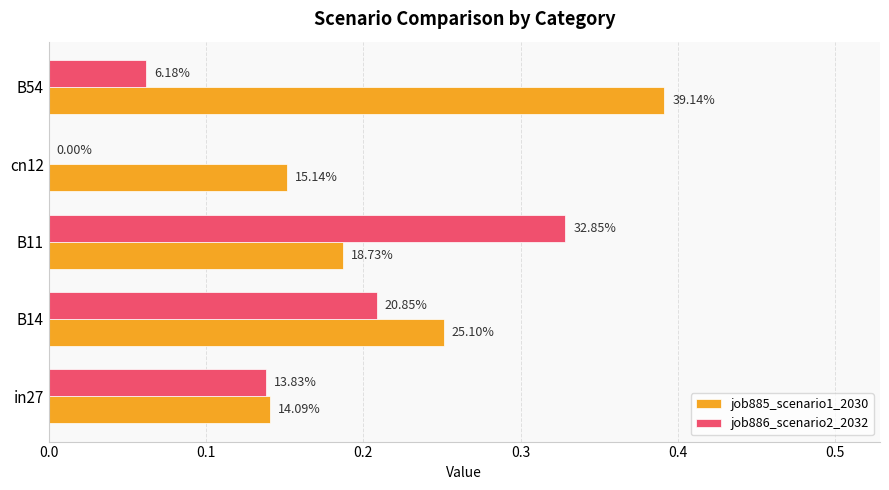

What are all the series names shown in the legend?

job885_scenario1_2030, job886_scenario2_2032